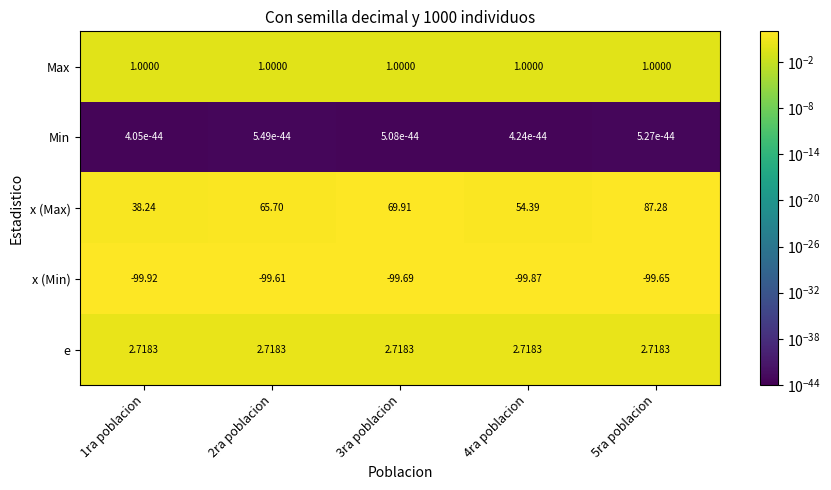

Which series has the largest total across all categories?

x (Max)